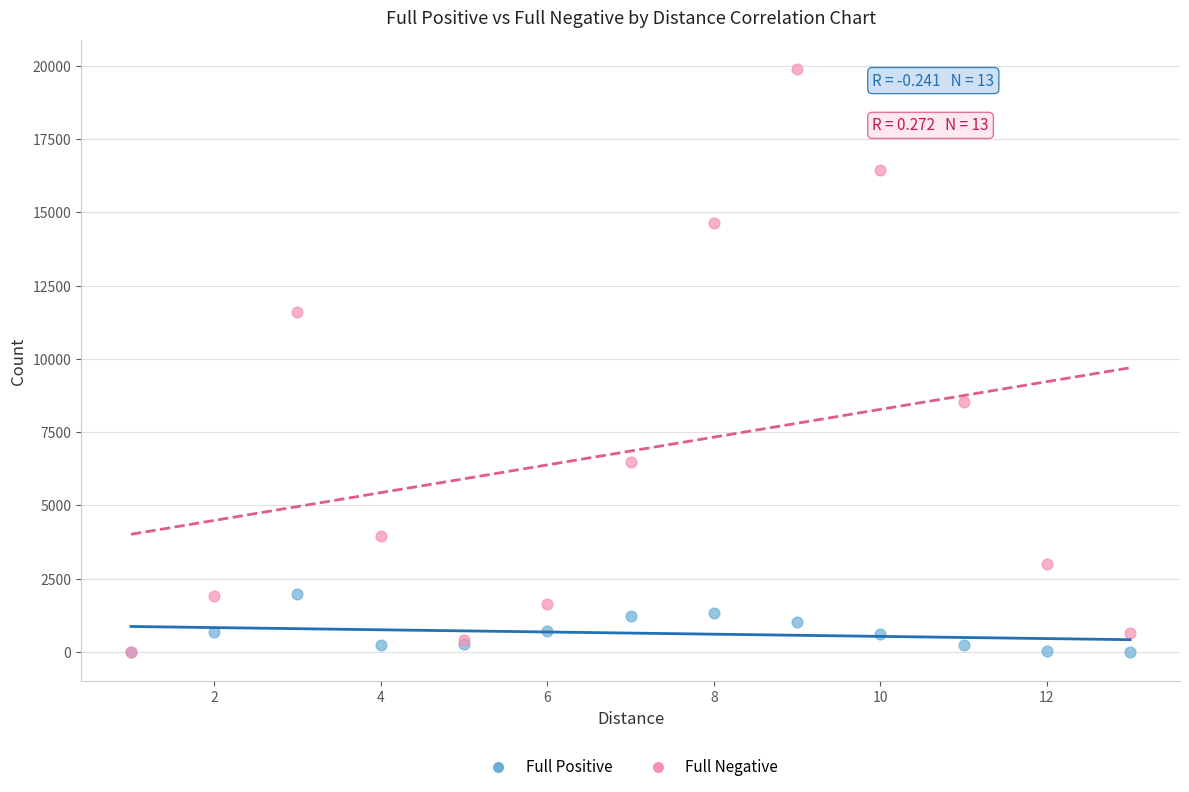

Which series contains the highest Y value?

Full Negative